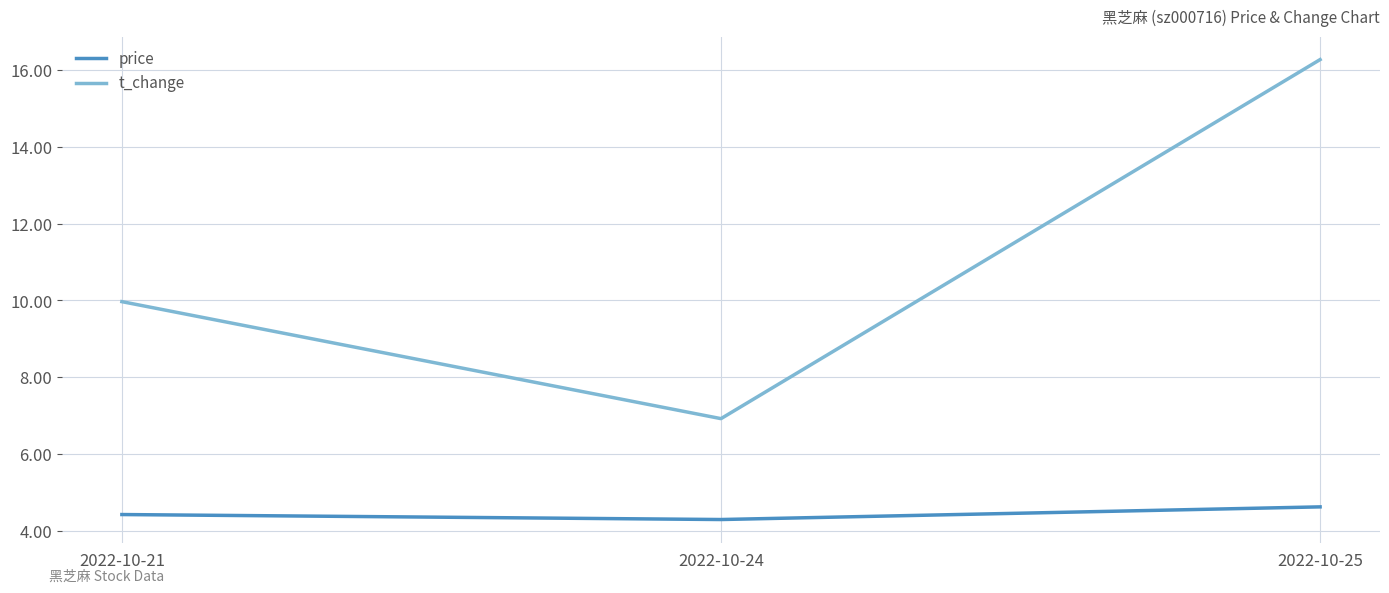

Is the value of t_change at 2022-10-21 greater than the value of price at 2022-10-24?

Yes